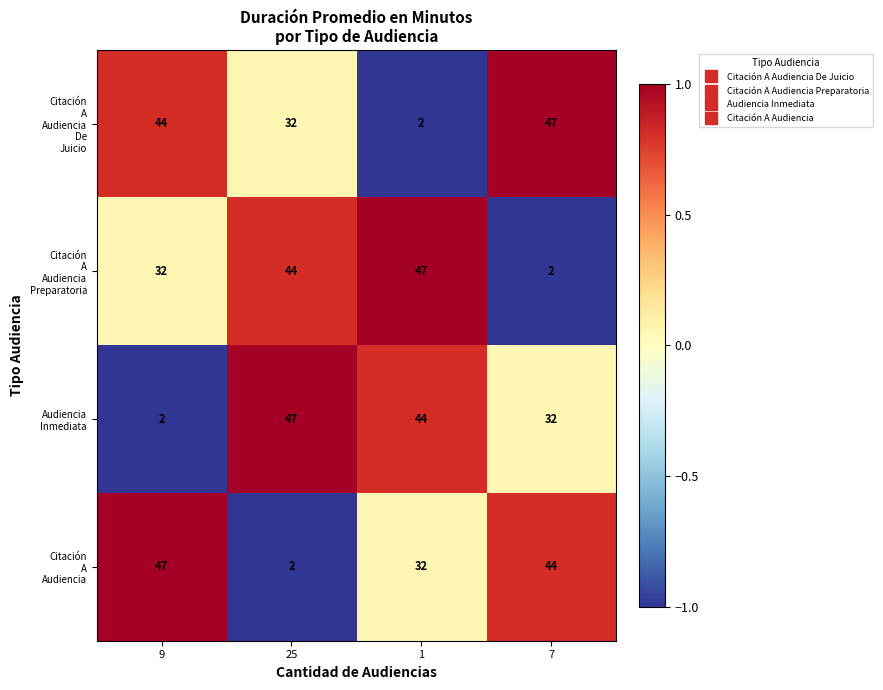

At how many categories does at least one series exceed 20?

4